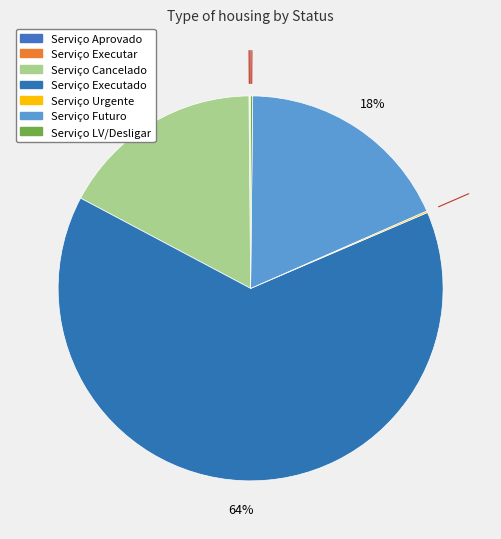

How many segments does this pie chart have?

7